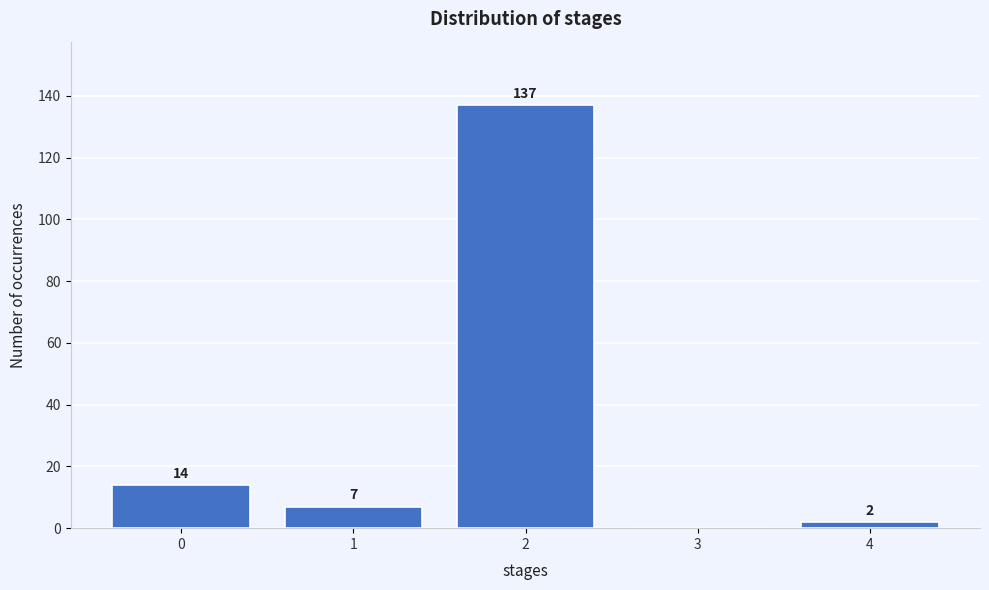

Reading right to left, transcribe all the data shown in this chart.

4=2	3=0	2=137	1=7	0=14